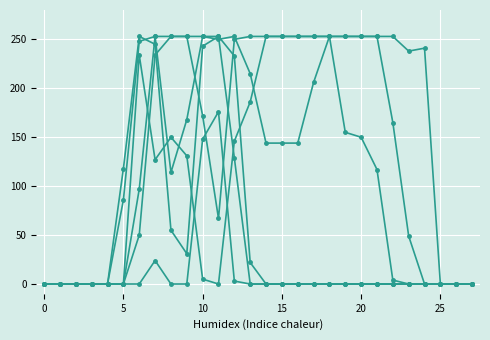

True or false: col_17 has a value of 88 at 11.

False